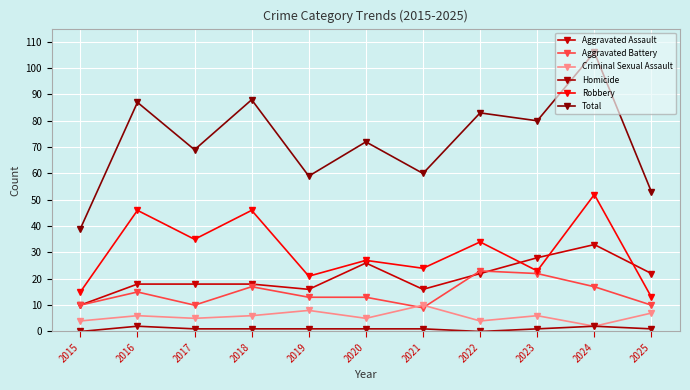

What are all the series names shown in the legend?

Aggravated Assault, Aggravated Battery, Criminal Sexual Assault, Homicide, Robbery, Total